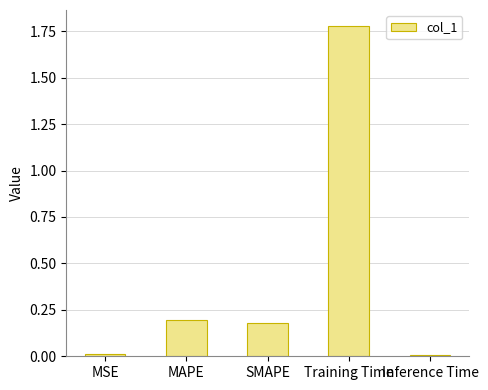

How many data points does each series have?

5